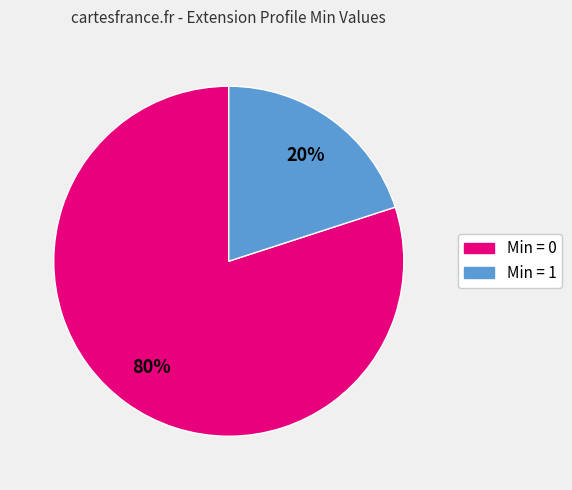

Is there any slice that represents more than half of the pie?

Yes